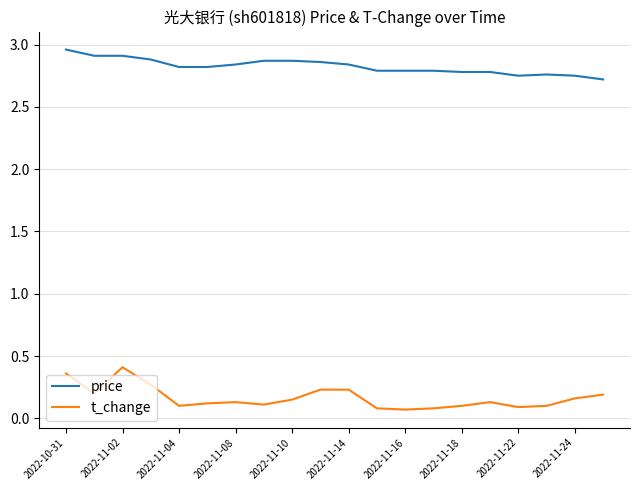

Does the chart display data point markers on the line(s)?

No